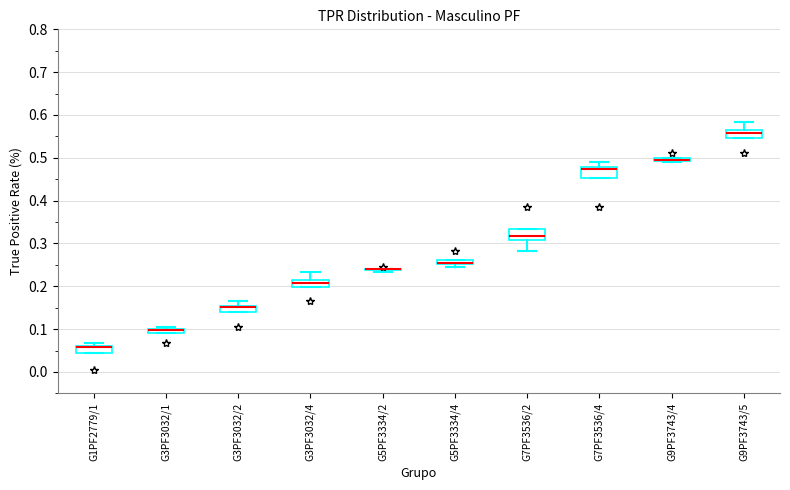

Where is the lower edge of the box for G1PF2779/1 on the y-axis? The values are not printed on the chart, so give them approximately, as read against the axis.

0.04